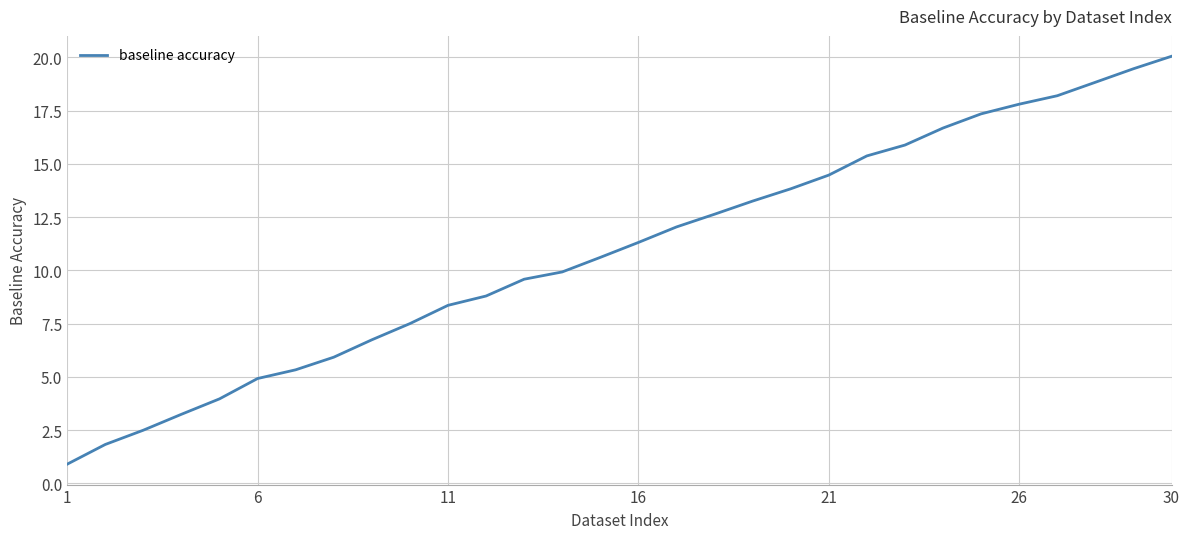

What is the difference between the maximum and minimum values?

19.2